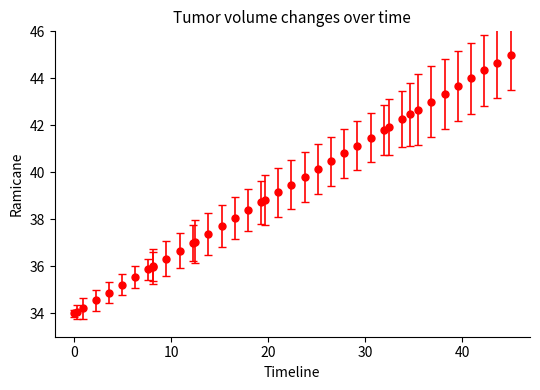

What is the average value?

39.2